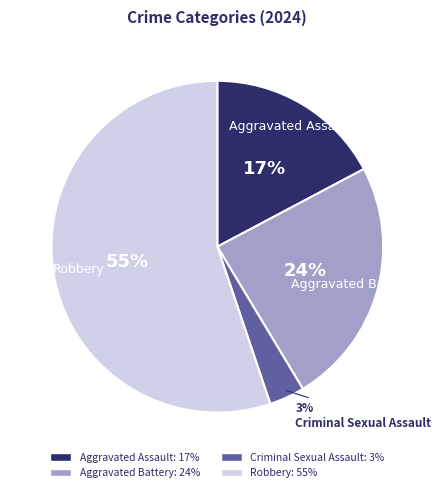

To the nearest percent, what is the difference between the Aggravated Assault and Criminal Sexual Assault slice percentages?

14%